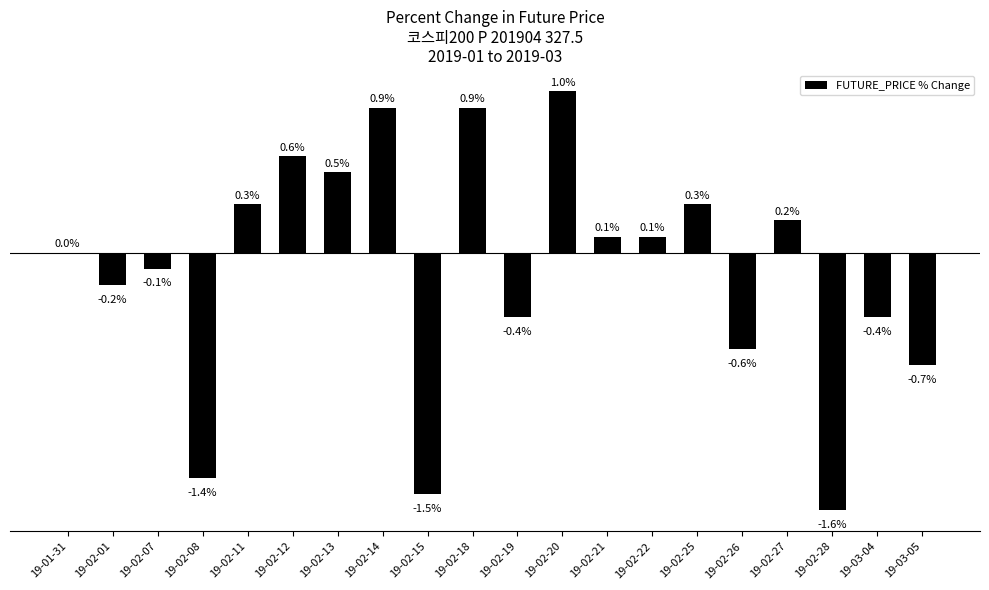

Where is the data nearest to the value 0?

19-01-31